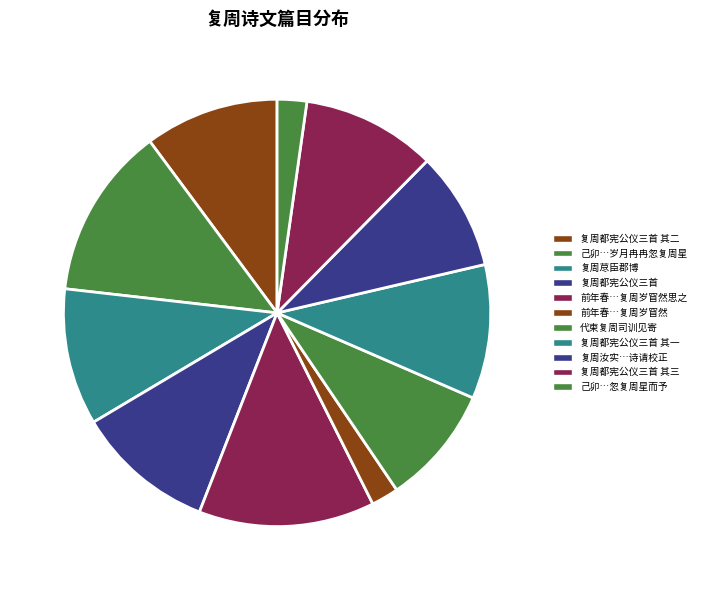

Is there a majority slice in this chart?

No